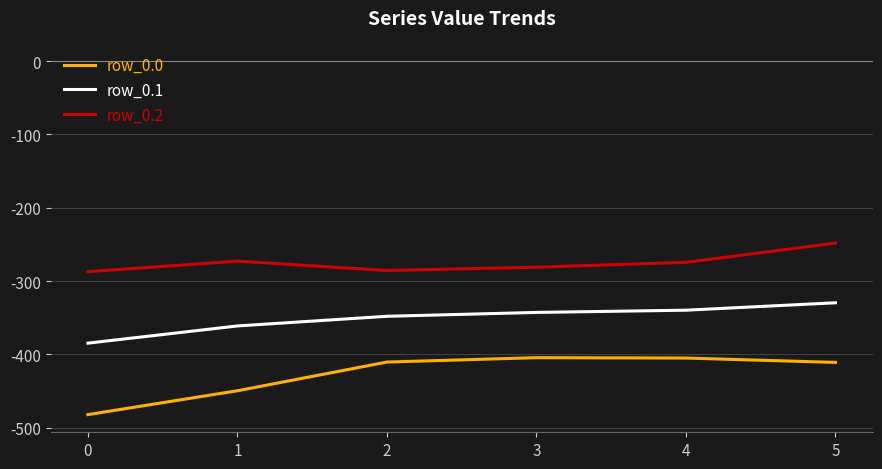

True or false: row_0.0 has a value of -410.3 at 2.

True